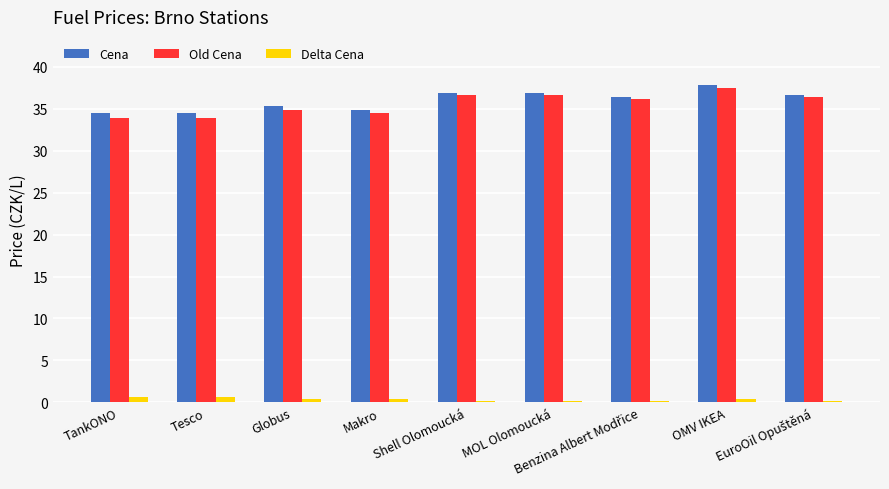

Which series has the largest range (max minus min)?

Old Cena